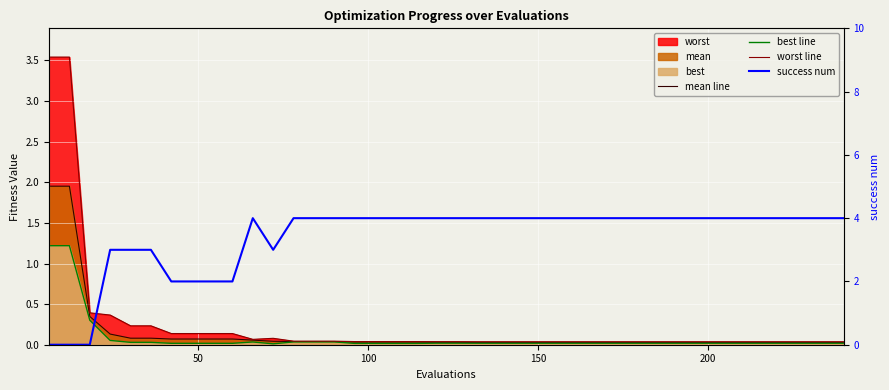

Reading left to right, extract all data points from this chart.

mean line: 2.0	2.0	0.3	0.1	0.1	0.1	0.1	0.1	0.1	0.1	0.1	0.0	0.0	0.0	0.0	0.0	0.0	0.0	0.0	0.0	0.0	0.0	0.0	0.0	0.0	0.0	0.0	0.0	0.0	0.0	0.0	0.0	0.0	0.0	0.0	0.0	0.0	0.0	0.0	0.0
best line: 1.2	1.2	0.3	0.1	0.0	0.0	0.0	0.0	0.0	0.0	0.0	0.0	0.0	0.0	0.0	0.0	0.0	0.0	0.0	0.0	0.0	0.0	0.0	0.0	0.0	0.0	0.0	0.0	0.0	0.0	0.0	0.0	0.0	0.0	0.0	0.0	0.0	0.0	0.0	0.0
worst line: 3.5	3.5	0.4	0.4	0.2	0.2	0.1	0.1	0.1	0.1	0.1	0.1	0.0	0.0	0.0	0.0	0.0	0.0	0.0	0.0	0.0	0.0	0.0	0.0	0.0	0.0	0.0	0.0	0.0	0.0	0.0	0.0	0.0	0.0	0.0	0.0	0.0	0.0	0.0	0.0
success num: 0.0	0.0	0.0	3.0	3.0	3.0	2.0	2.0	2.0	2.0	4.0	3.0	4.0	4.0	4.0	4.0	4.0	4.0	4.0	4.0	4.0	4.0	4.0	4.0	4.0	4.0	4.0	4.0	4.0	4.0	4.0	4.0	4.0	4.0	4.0	4.0	4.0	4.0	4.0	4.0